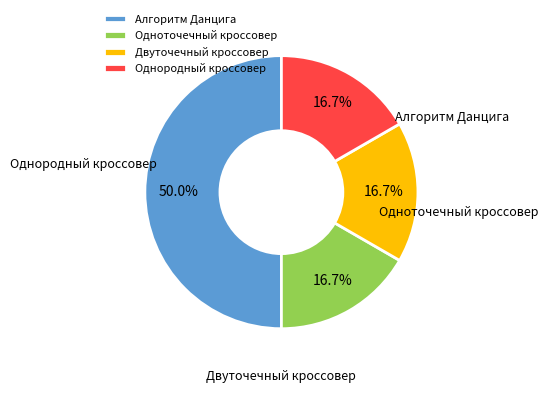

True or false: Однородный кроссовер accounts for 17% of the total.

True